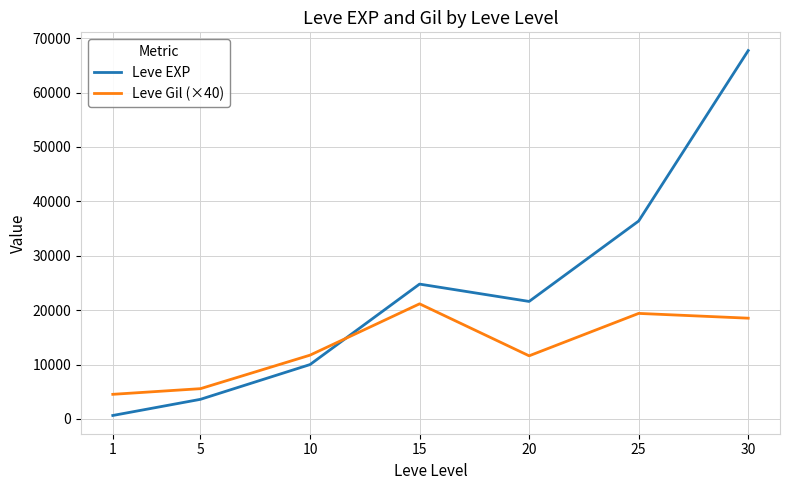

Rank the series at 15 from lowest to highest value.

Leve Gil (×40), Leve EXP